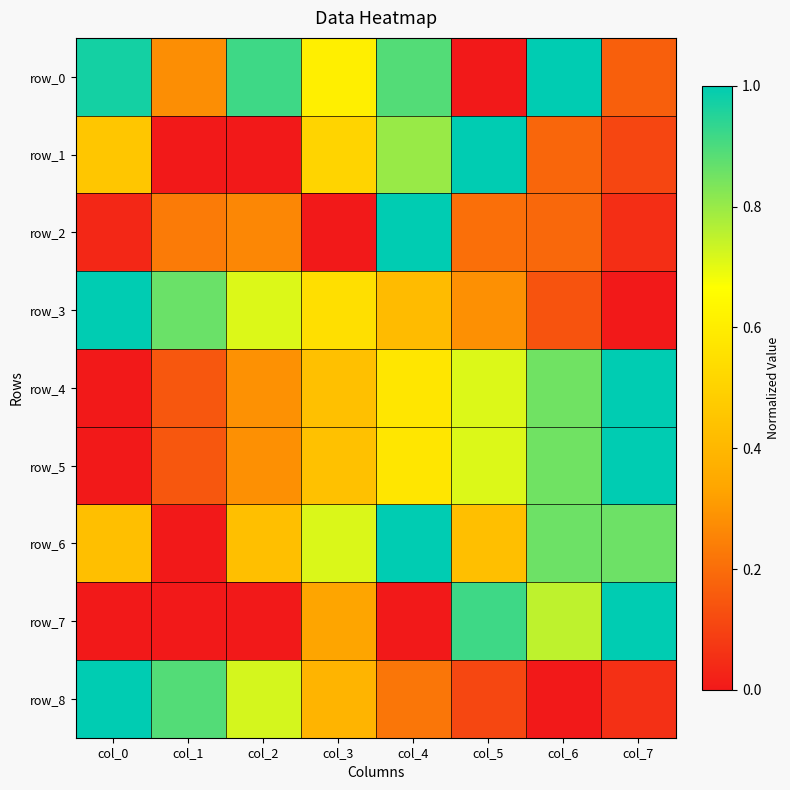

How many series are shown in this chart?

9